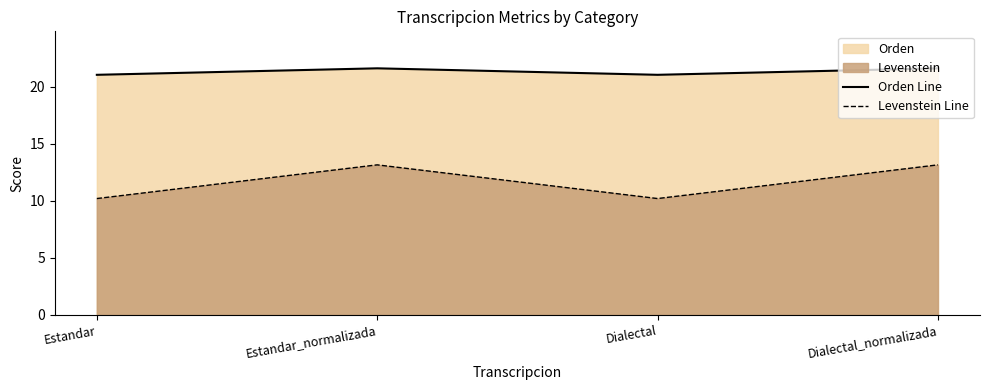

Reading left to right, transcribe all the data shown in this chart.

Orden Line: 21.1	21.6	21.1	21.6
Levenstein Line: 10.2	13.2	10.2	13.2